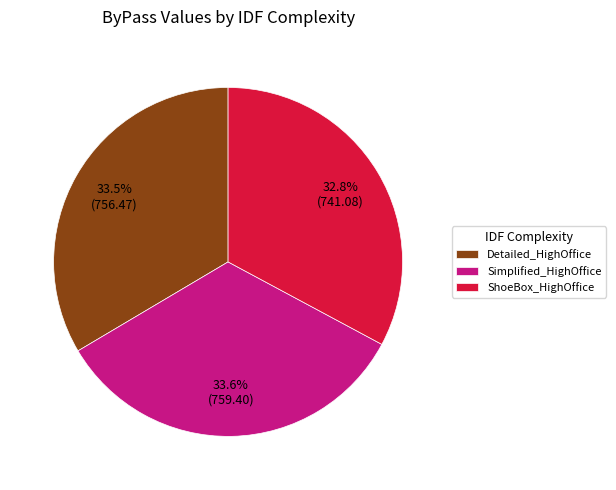

Which slice is the smallest?

ShoeBox_HighOffice